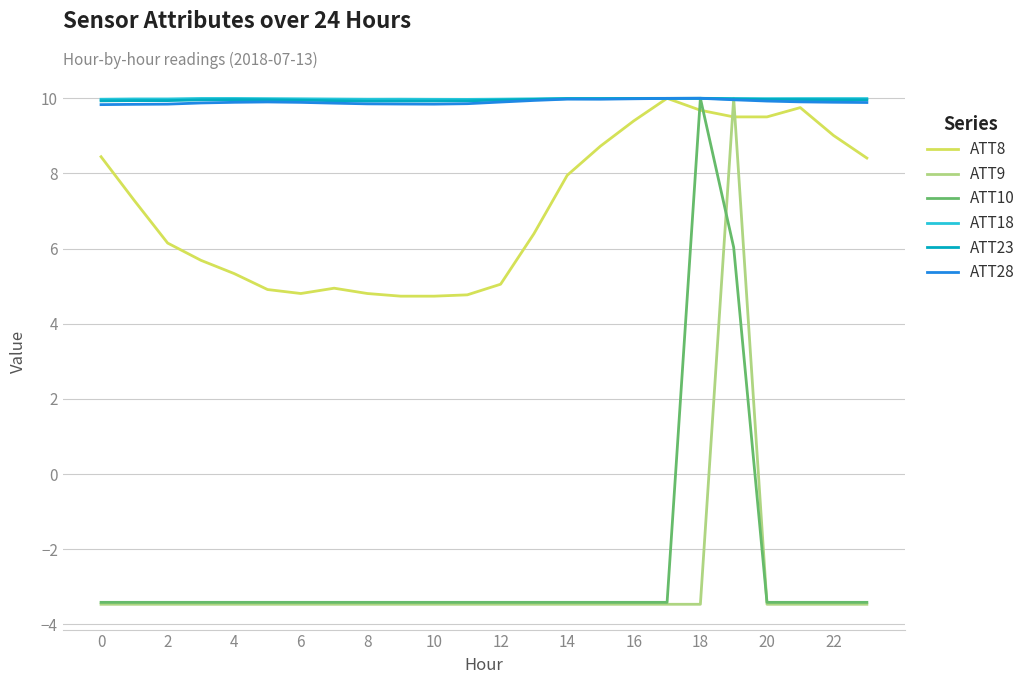

What is the minimum value for ATT18?

10.0